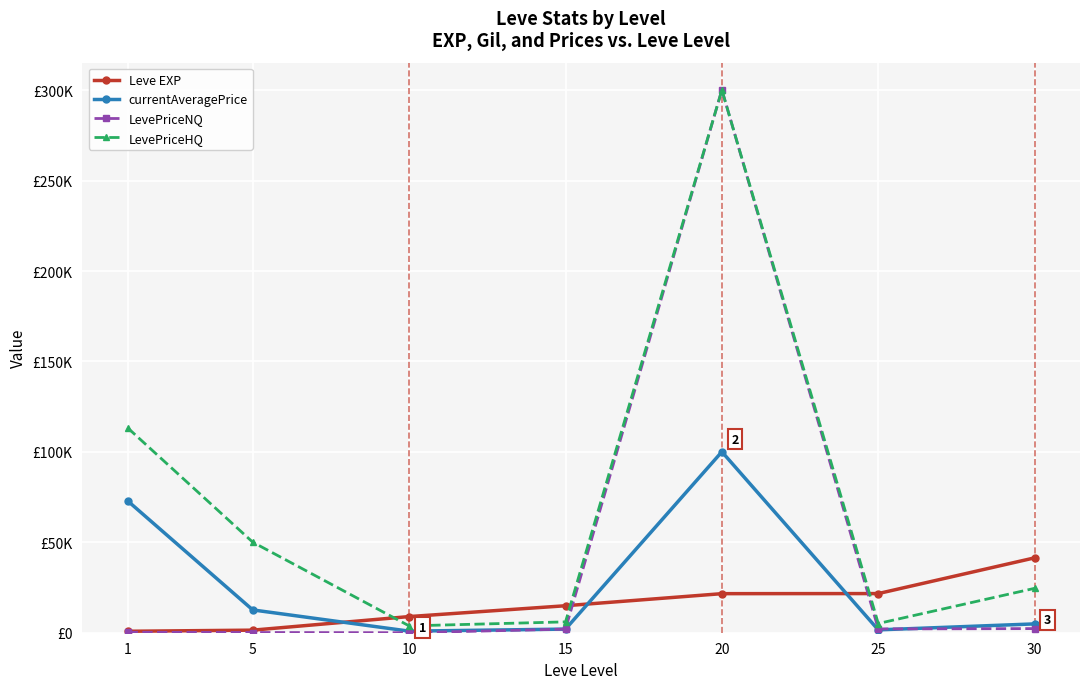

What are all the series names shown in the legend?

Leve EXP, currentAveragePrice, LevePriceNQ, LevePriceHQ